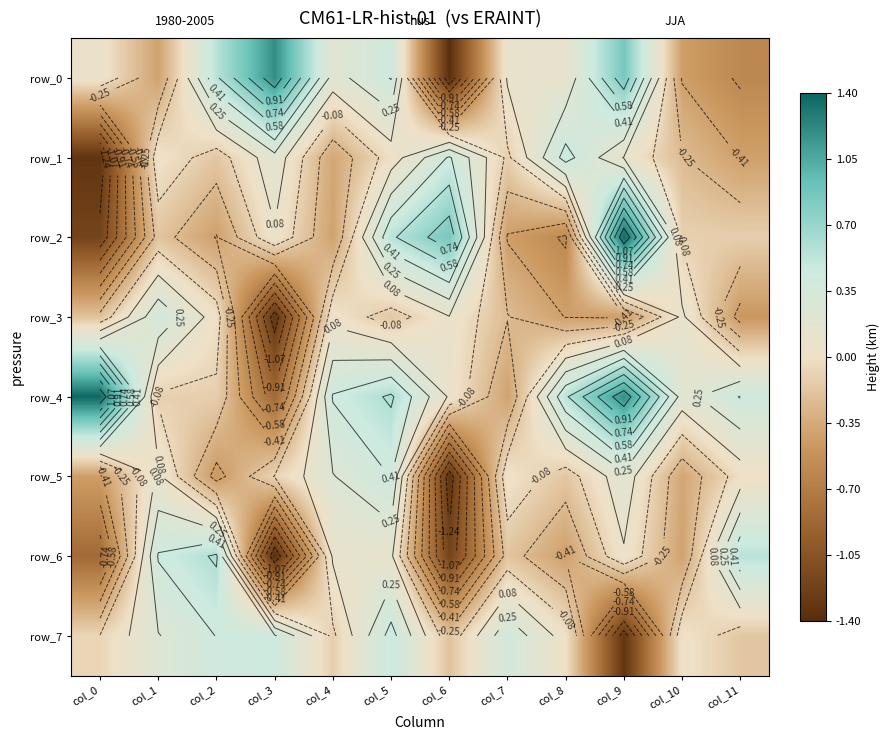

What is the approximate value of row_0 at col_11?

-0.6